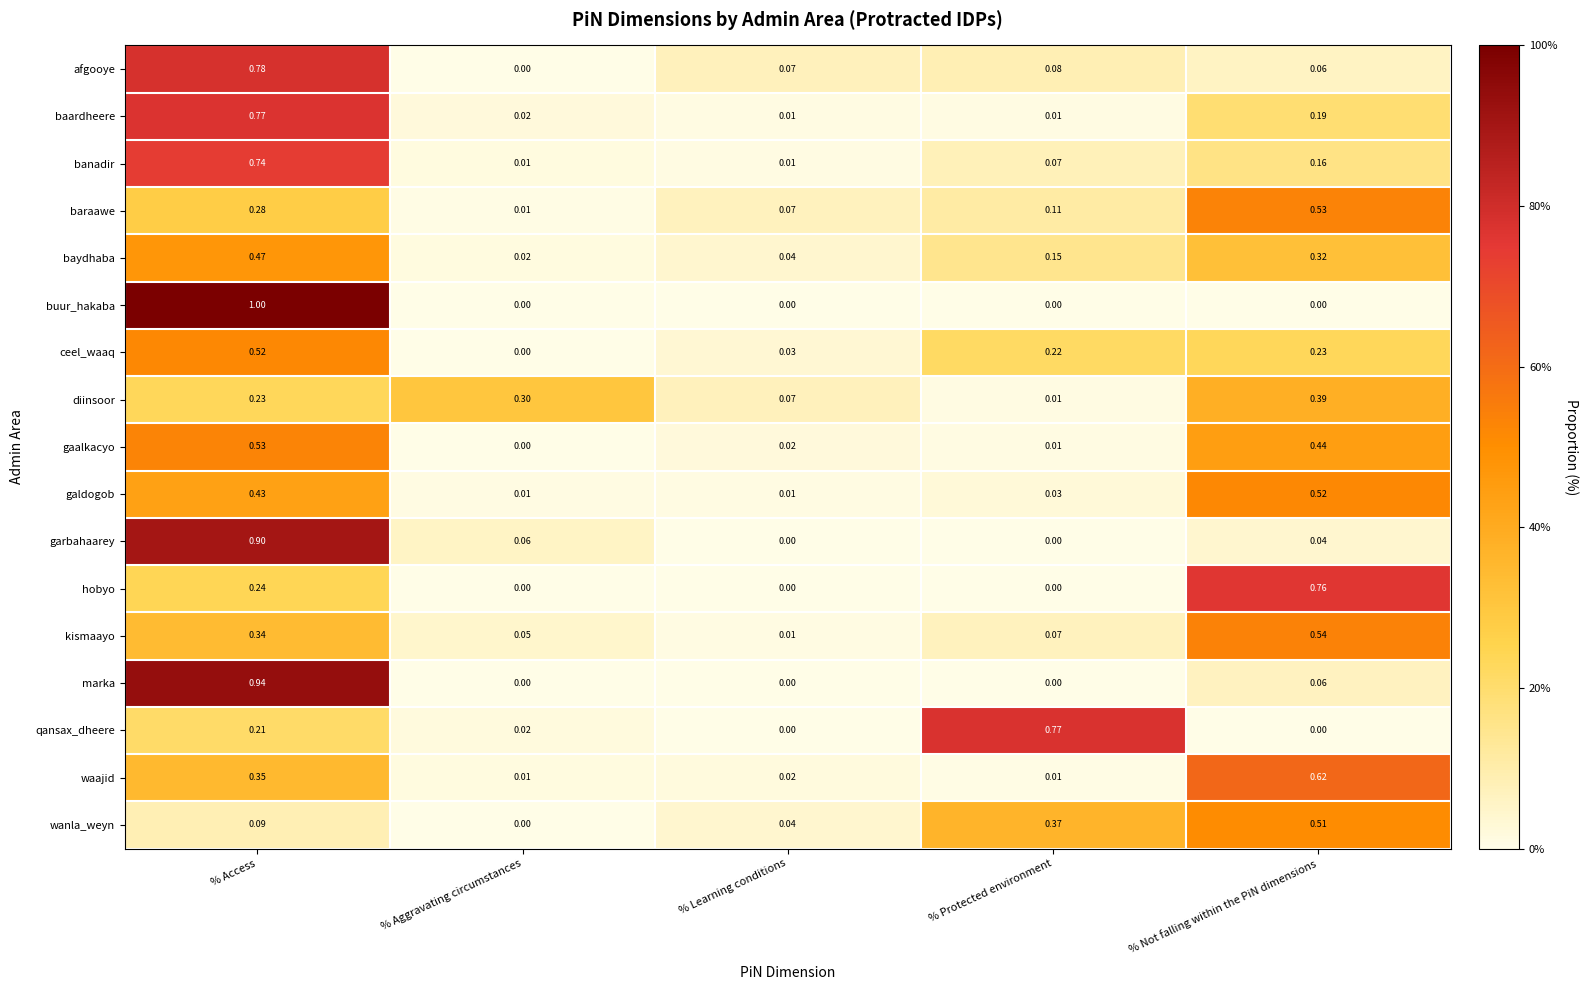

How many data points does each series have?

5